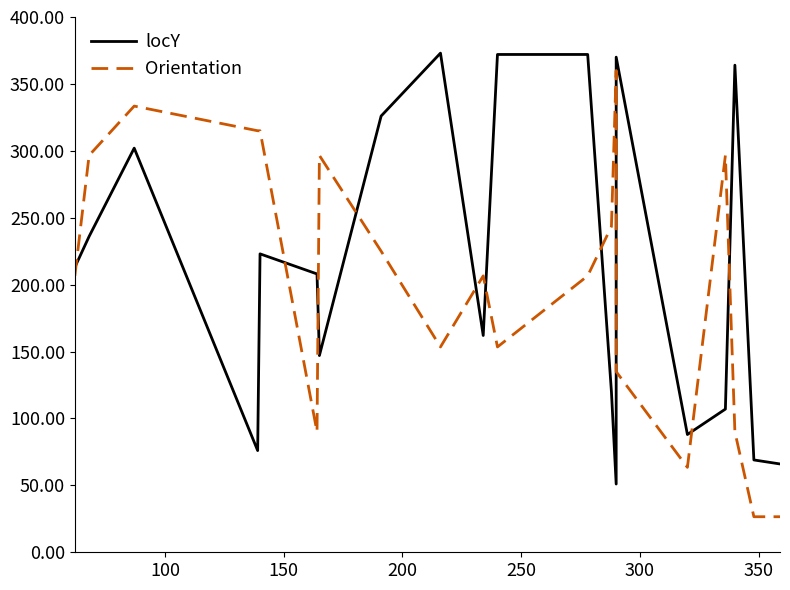

Reading left to right, what are all the values shown in this chart?

locY: 213.0	236.0	302.0	76.0	223.0	208.0	147.0	326.0	373.0	162.0	372.0	372.0	120.0	51.0	370.0	88.0	107.0	364.0	69.0	66.0
Orientation: 206.6	296.6	333.4	315.0	315.0	90.0	296.6	225.0	153.4	206.6	153.4	206.6	243.4	360.0	135.0	63.4	296.6	90.0	26.6	26.6